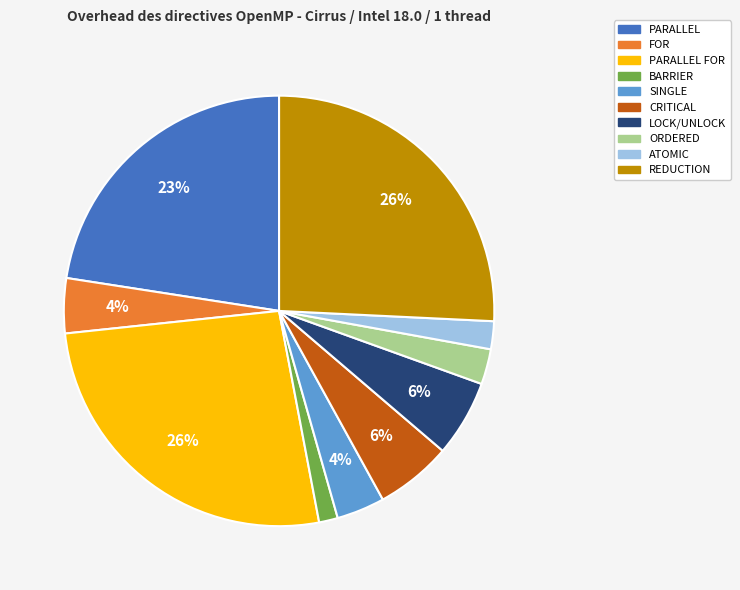

Is ORDERED the majority of the pie?

No